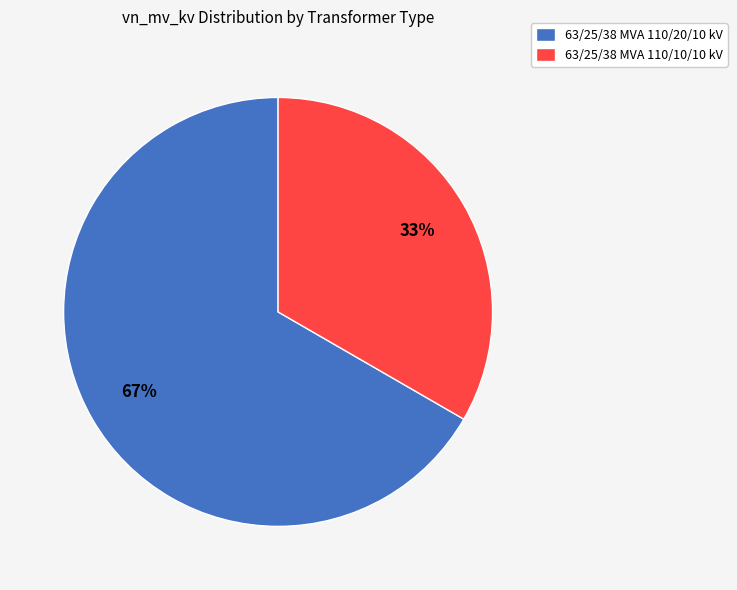

How many segments does this pie chart have?

2